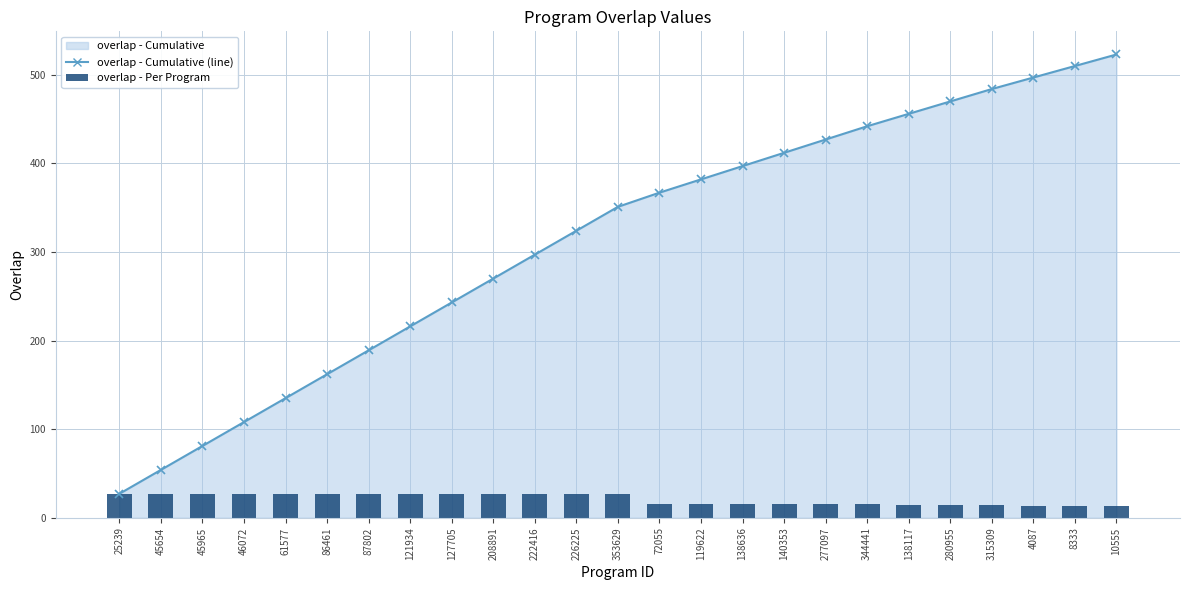

What is the label of the 8th bar from the right?

277097